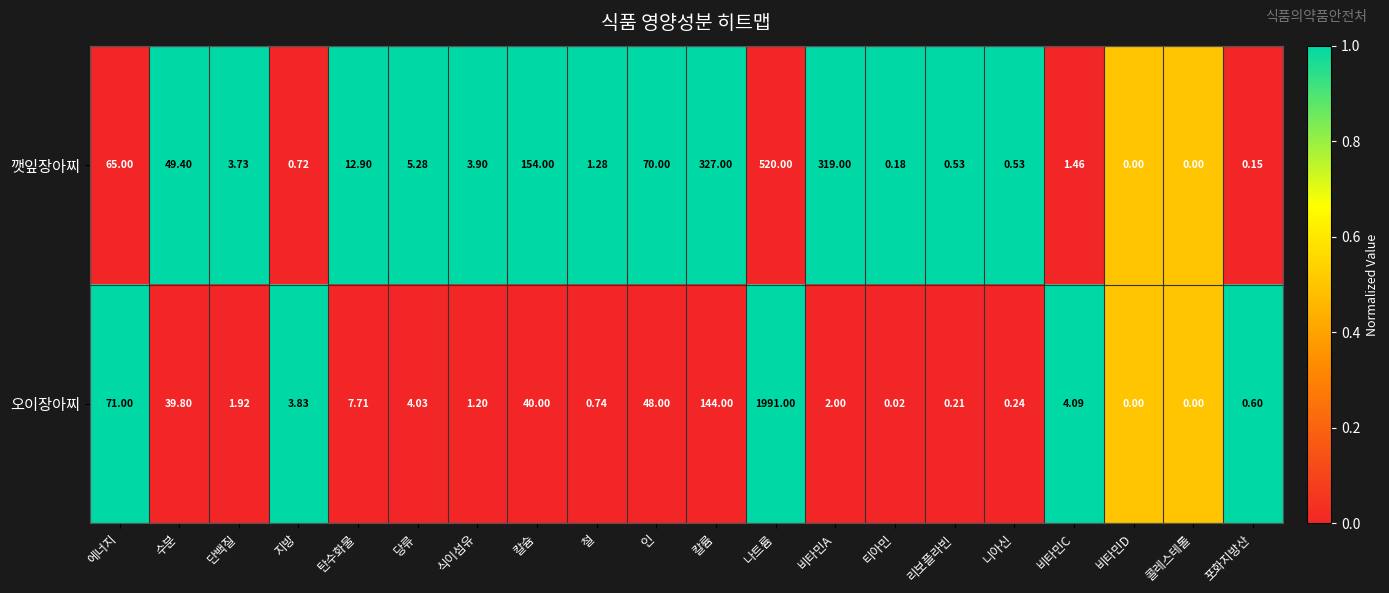

Between 단백질 and 식이섬유, which series saw the biggest shift?

오이장아찌